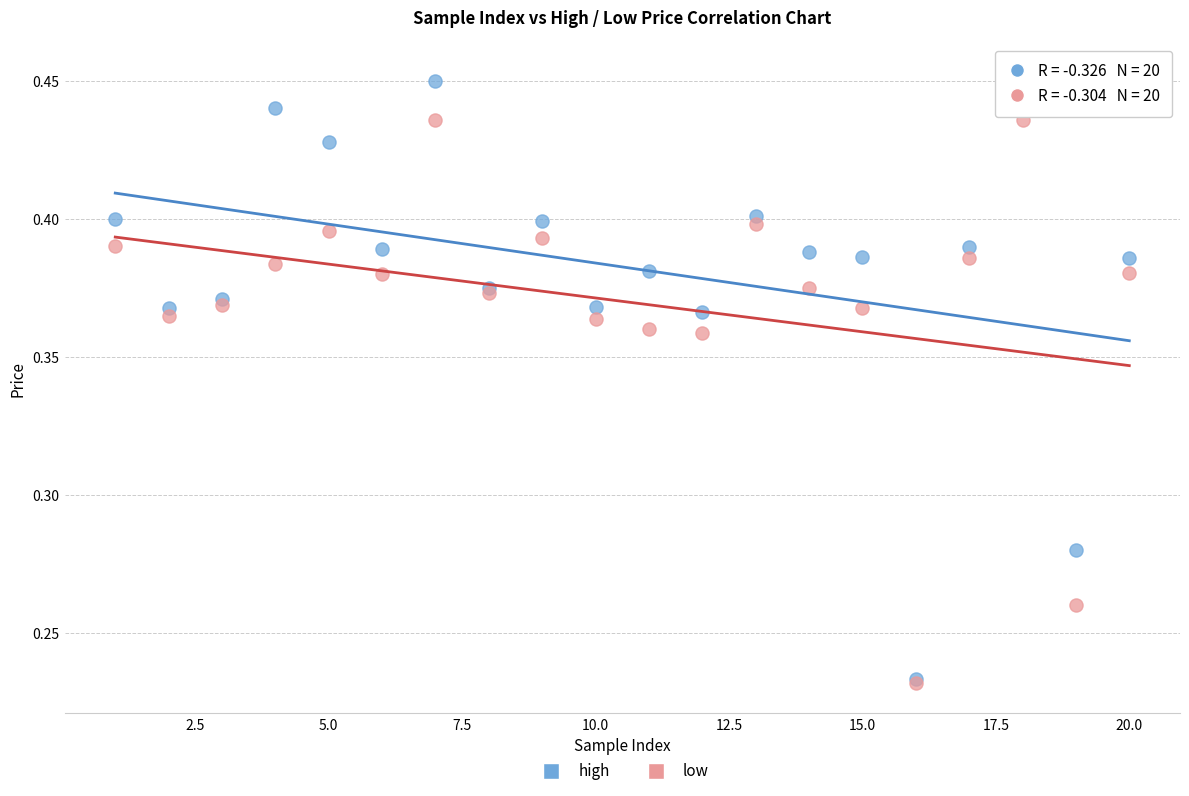

Which series contains the highest Y value?

high